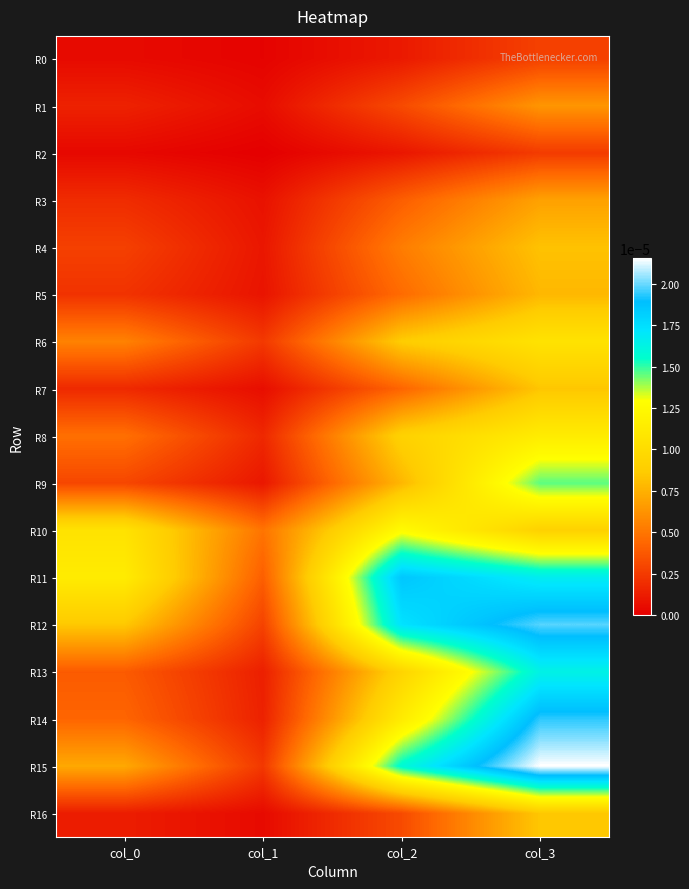

Rank the series at col_3 from highest to lowest value.

R15, R12, R14, R11, R13, R9, R8, R6, R10, R16, R7, R4, R5, R3, R1, R0, R2